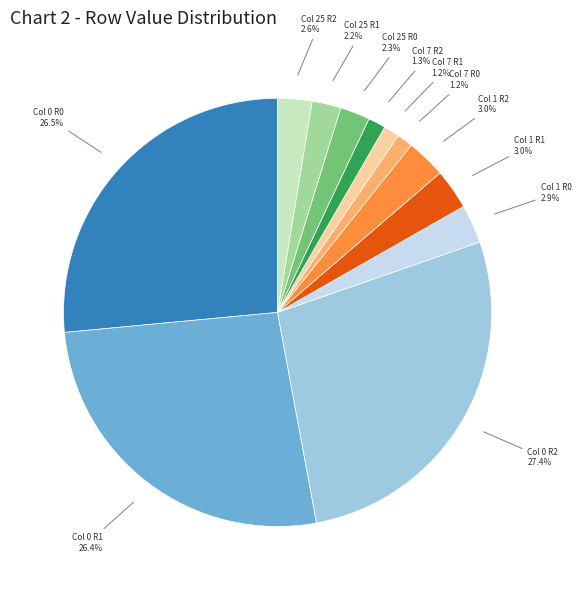

Is there a majority slice in this chart?

No